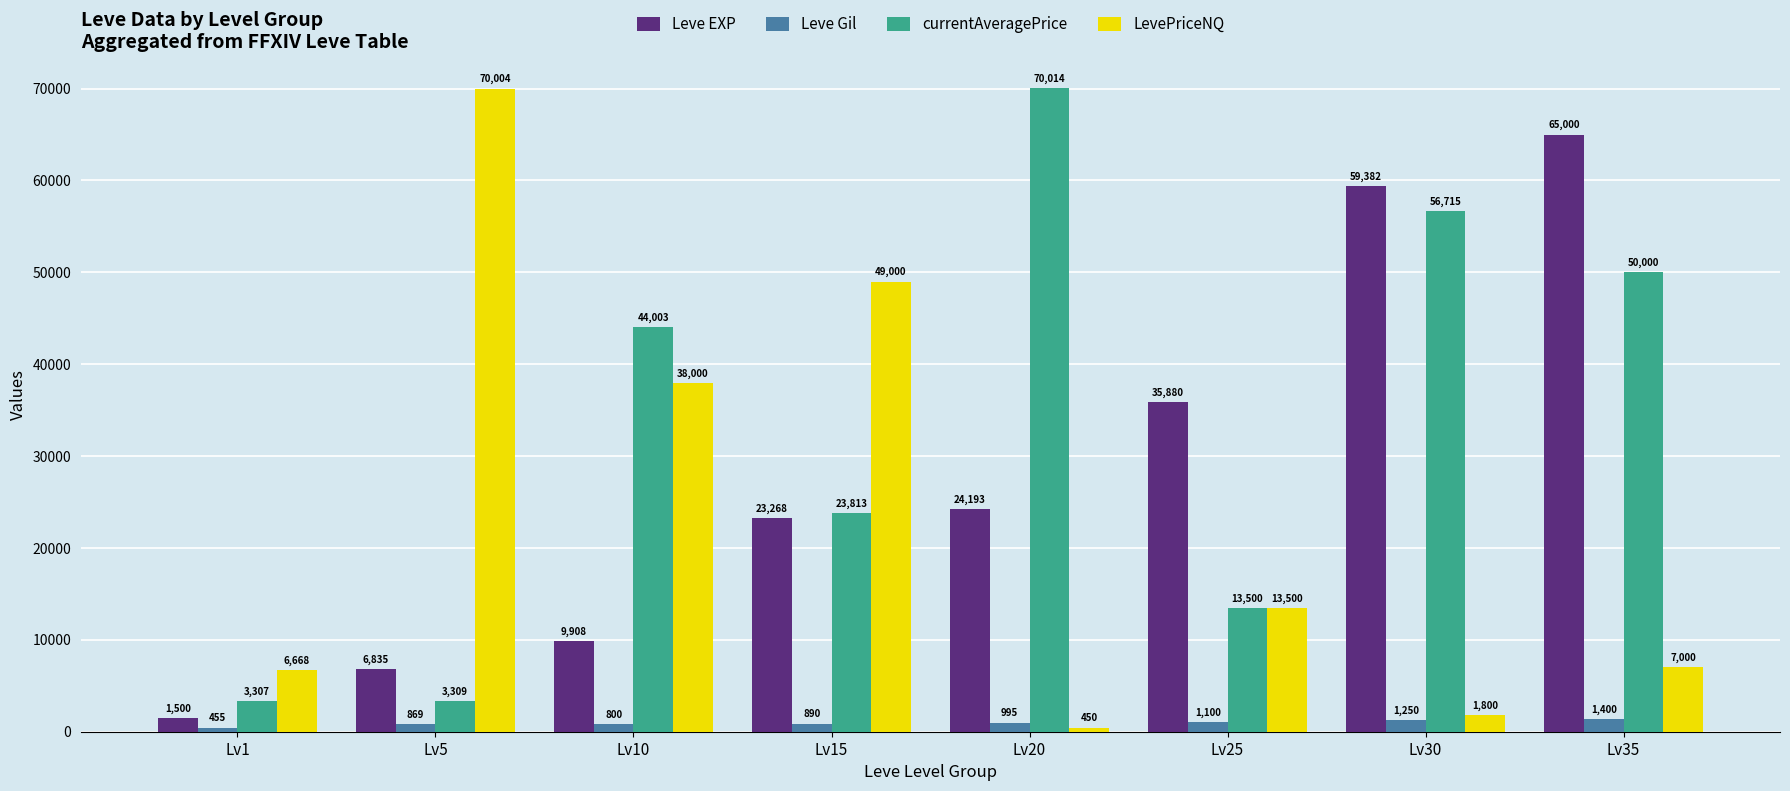

At which label does Leve Gil reach its peak?

Lv35